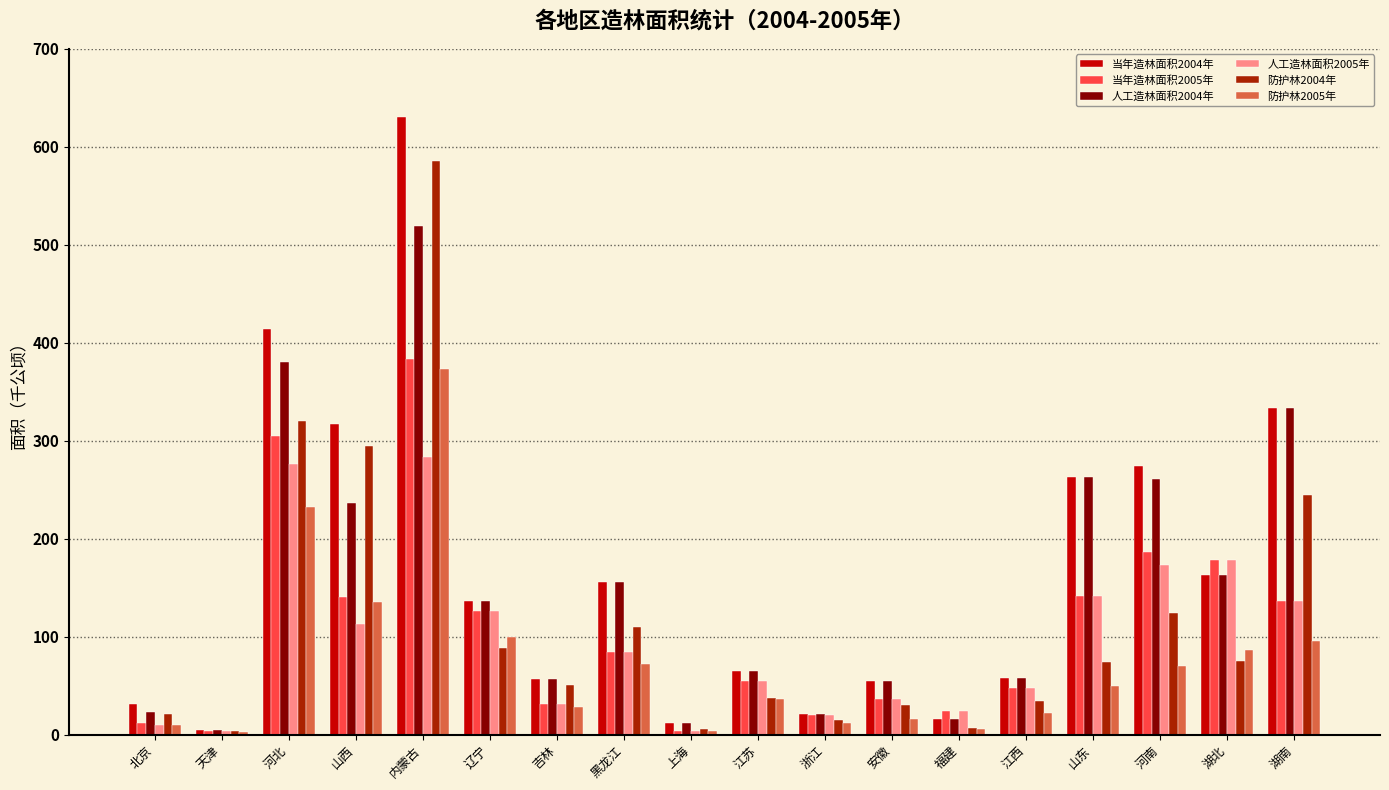

The value of 防护林2005年 at 山东 is 49.6. True or false?

True